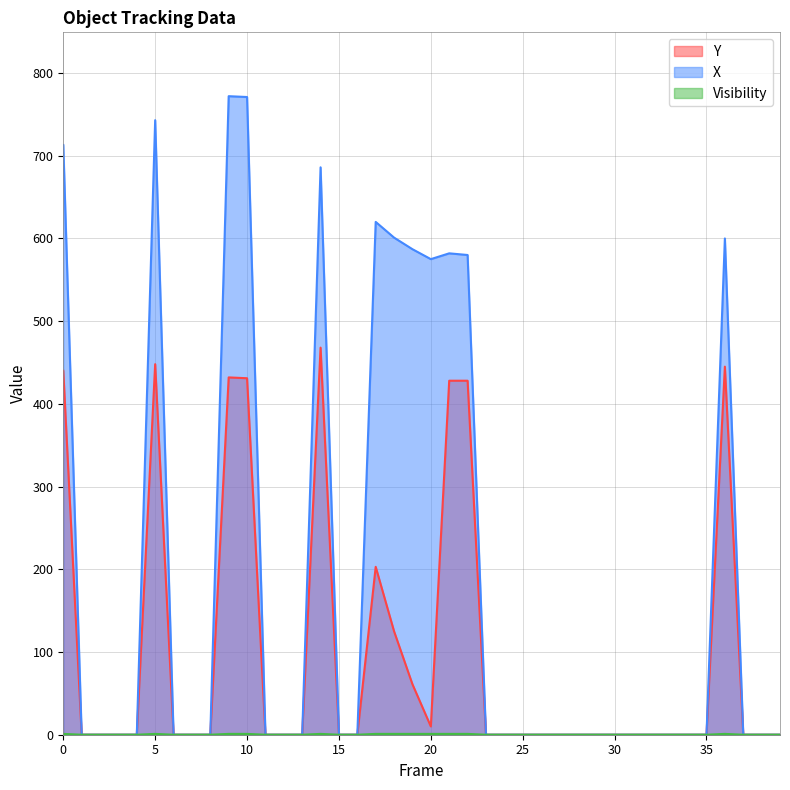

True or false: X and Visibility intersect in this chart.

False